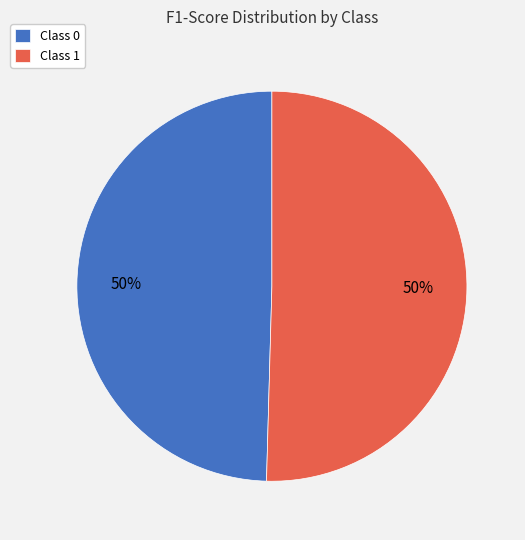

How many slices are in this pie chart?

2